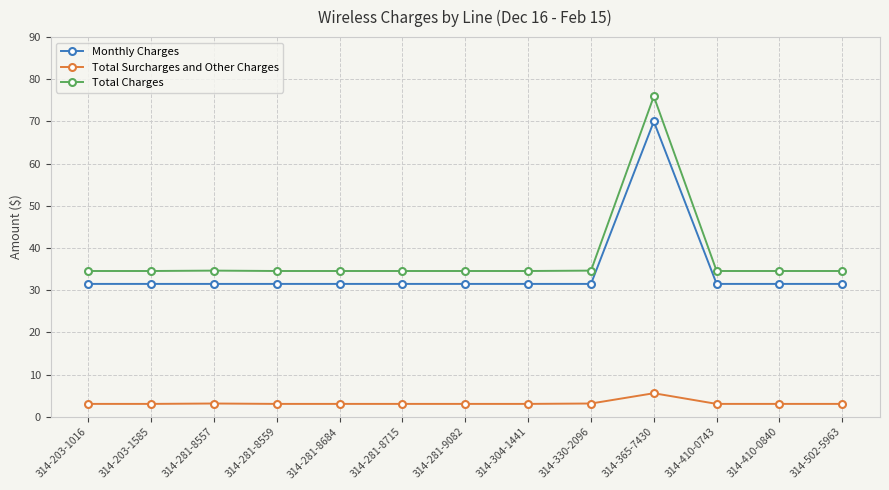

What are all the series names shown in the legend?

Monthly Charges, Total Surcharges and Other Charges, Total Charges